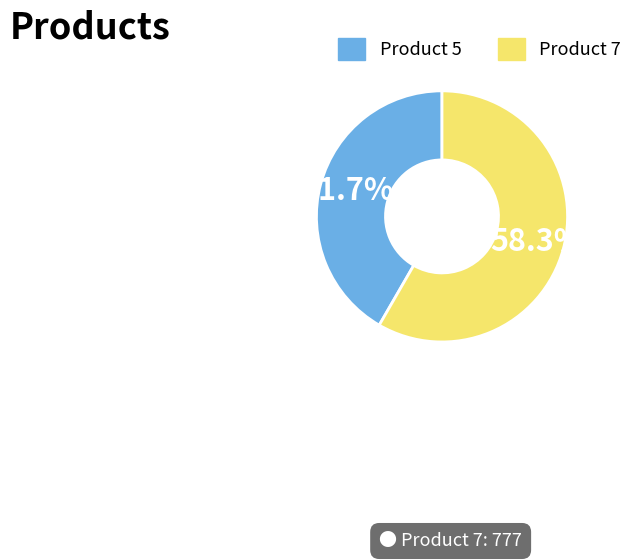

To the nearest percent, what is the combined percentage of Product 5 and Product 7?

100%